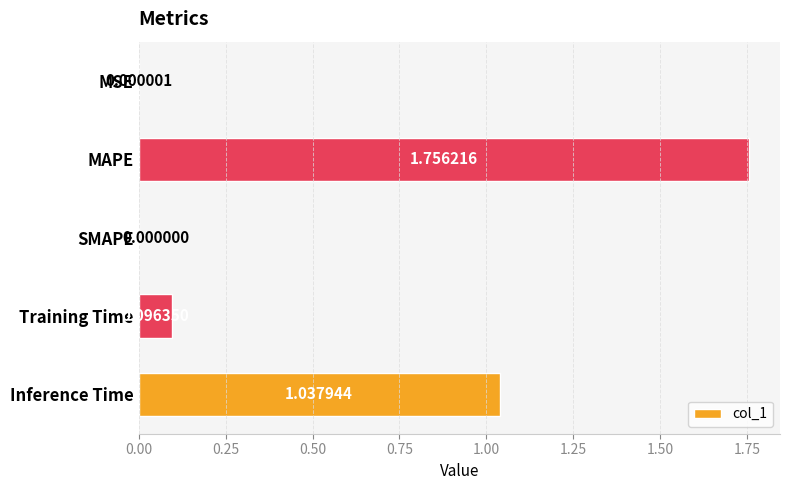

Are the bars horizontal?

Yes